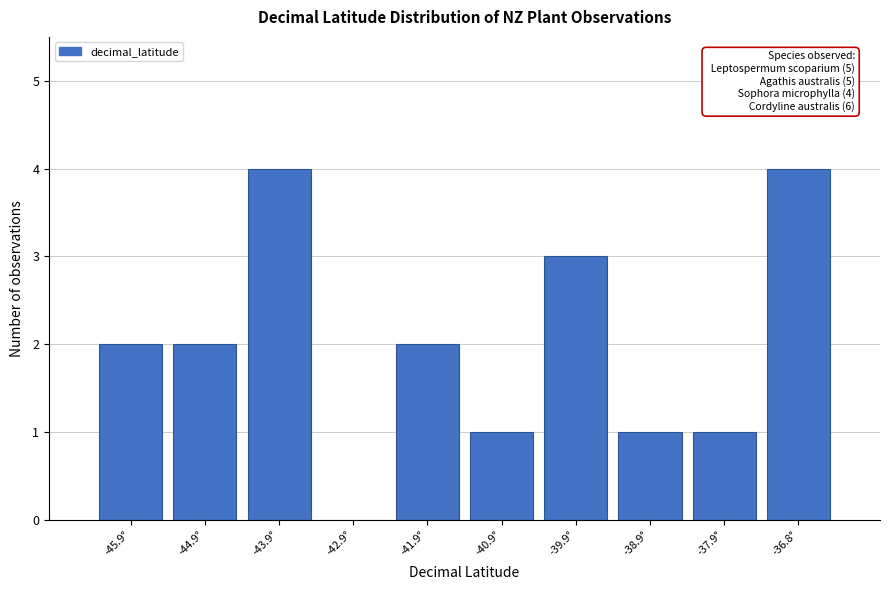

Reading left to right, extract all data points from this chart.

-45.9°=2	-44.9°=2	-43.9°=4	-42.9°=0	-41.9°=2	-40.9°=1	-39.9°=3	-38.9°=1	-37.9°=1	-36.8°=4